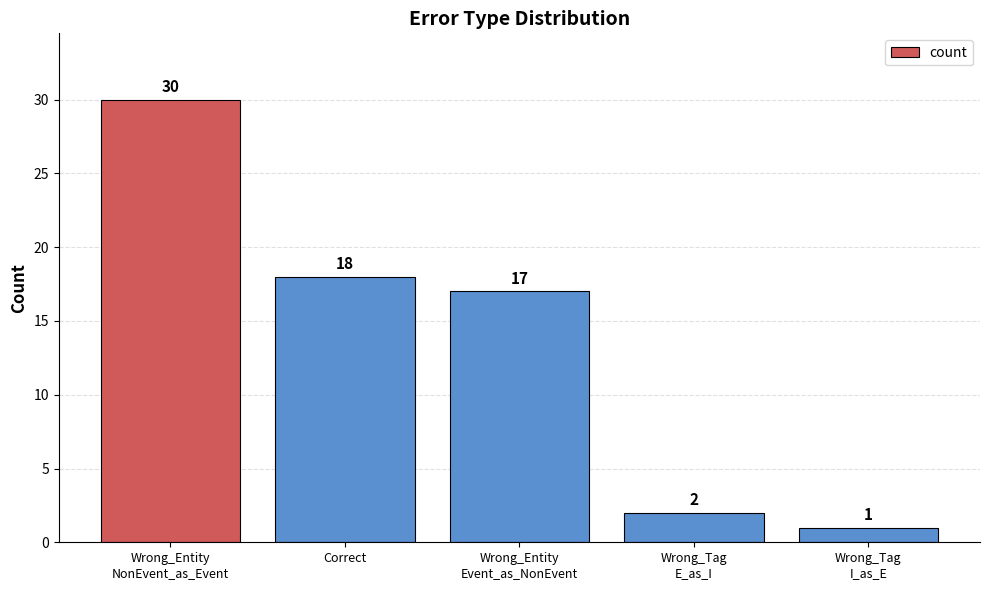

Between Wrong_Tag
I_as_E and Wrong_Entity
Event_as_NonEvent, which is larger?

Wrong_Entity
Event_as_NonEvent